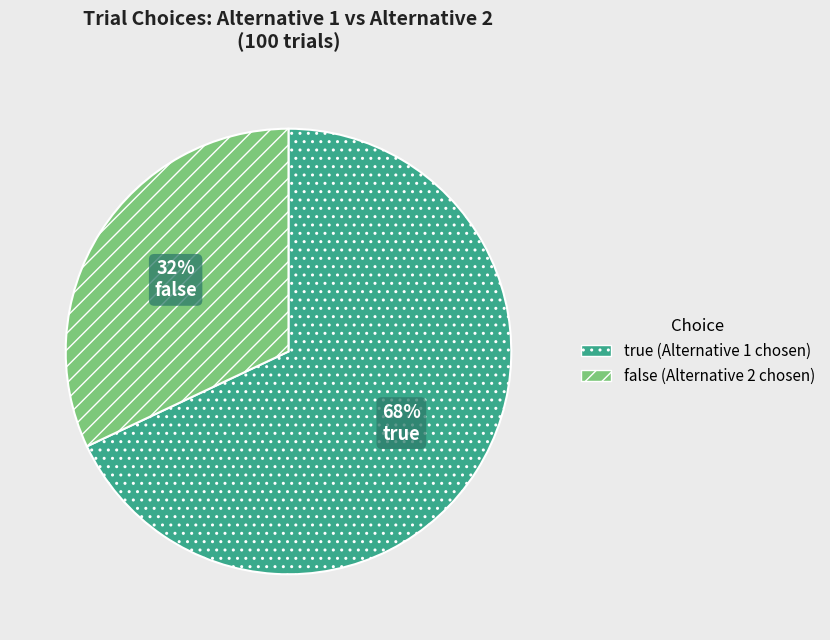

To the nearest percent, what is the combined percentage of false and true?

100%